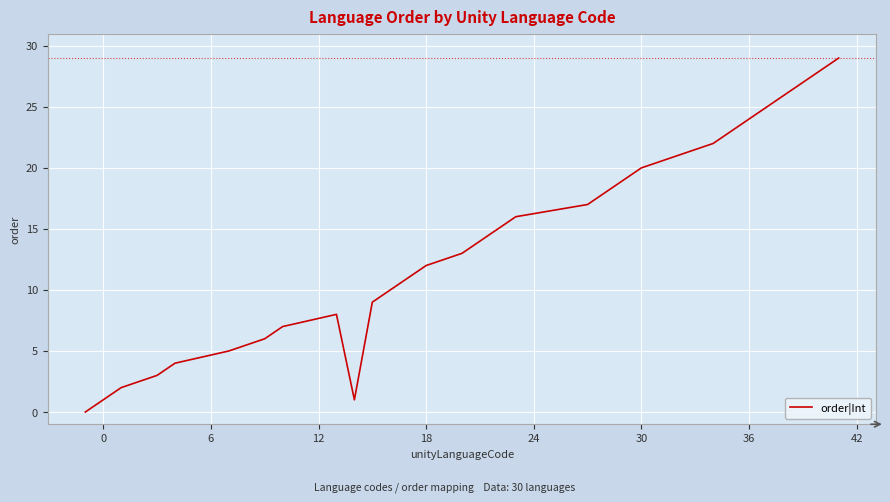

What is the maximum value shown in the chart?

29